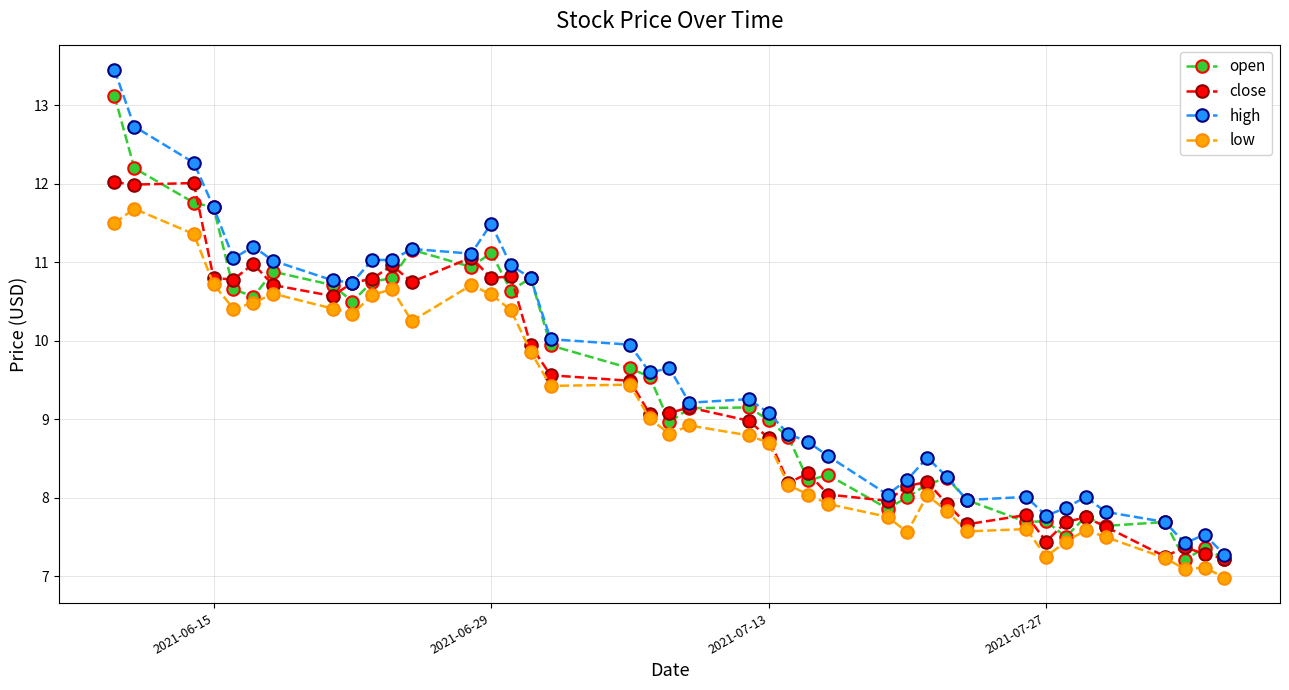

True or false: low and open intersect in this chart.

False